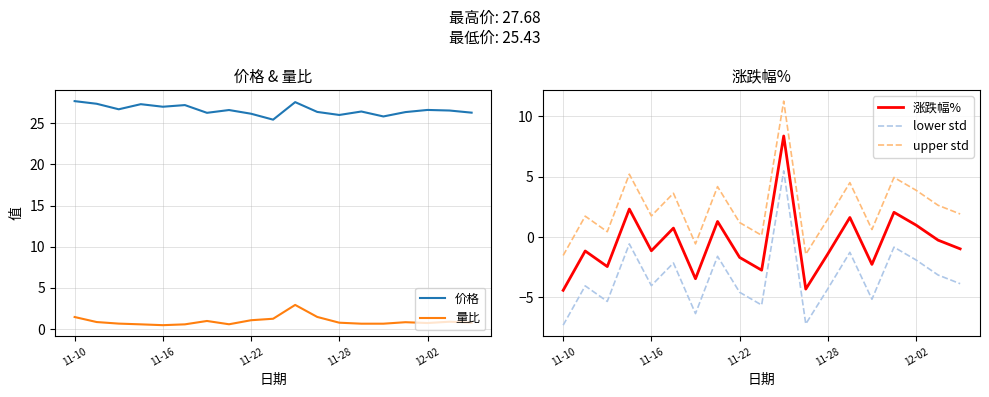

The value of 涨跌幅% at 11-16 is -1.1. True or false?

True